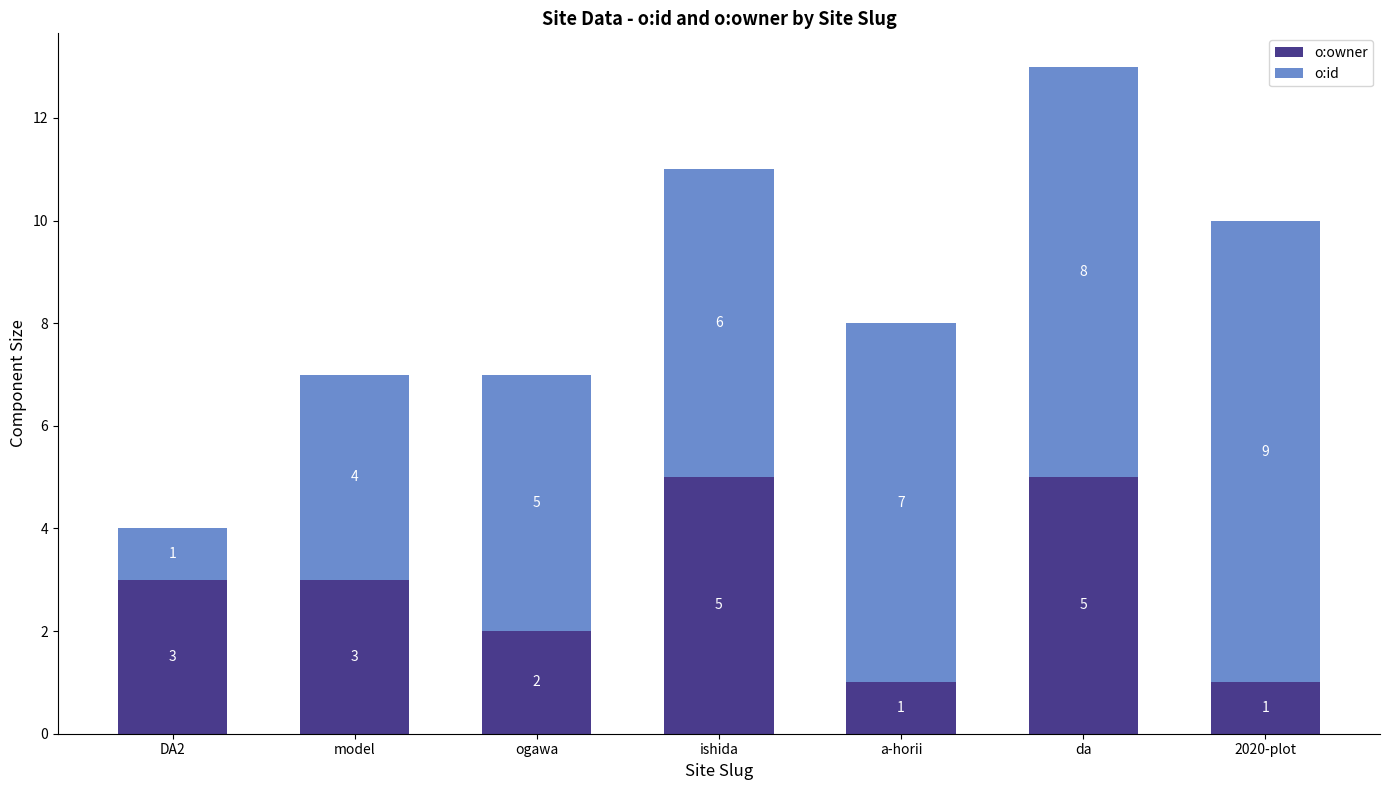

What is the total value across all series at a-horii?

8